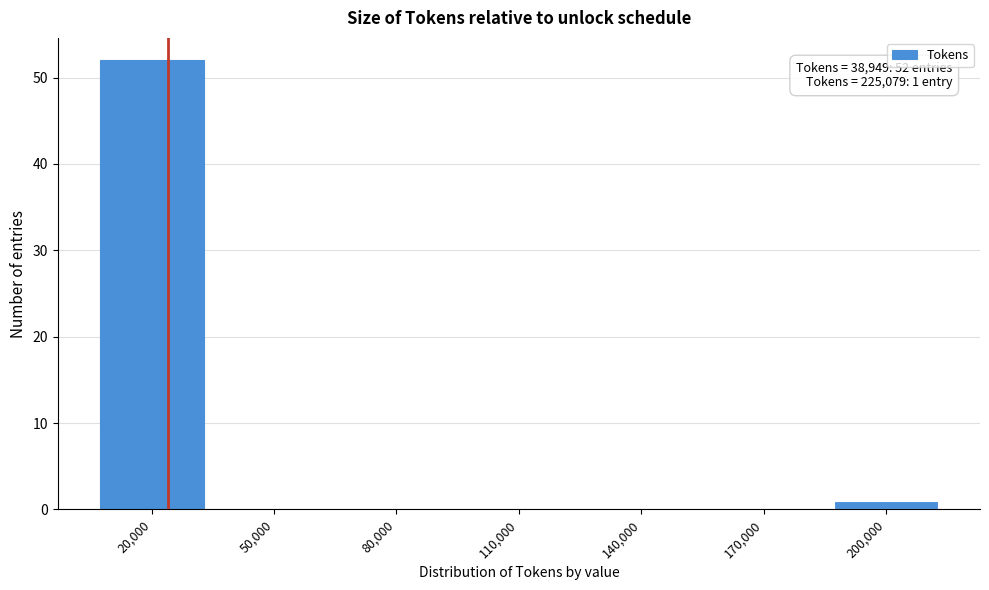

Reading right to left, list all the values displayed in this chart.

200,000=1	170,000=0	140,000=0	110,000=0	80,000=0	50,000=0	20,000=52